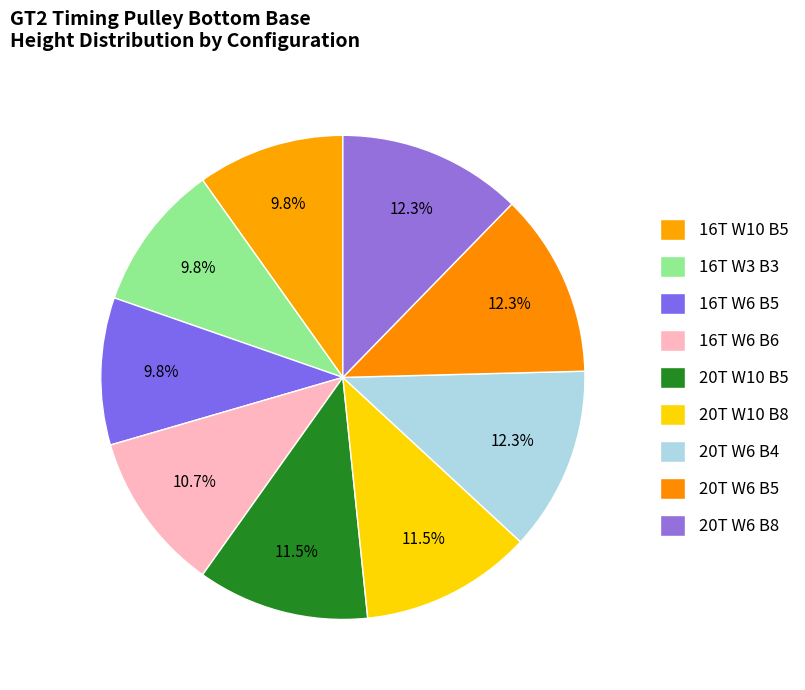

To the nearest percent, what is the difference between the largest and smallest slice percentages?

2%